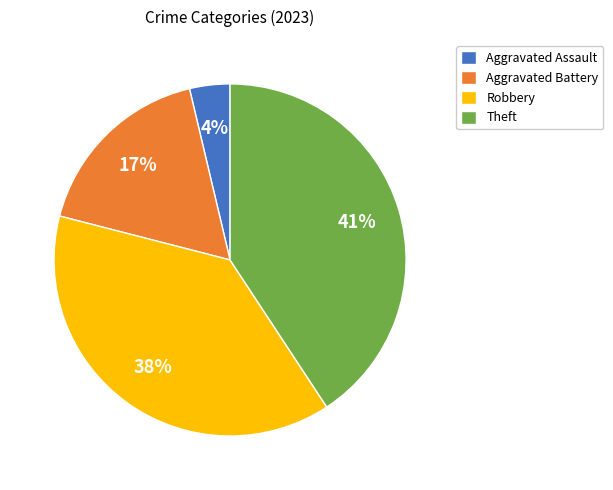

To the nearest percent, what is the combined percentage of Aggravated Assault and Aggravated Battery?

21%